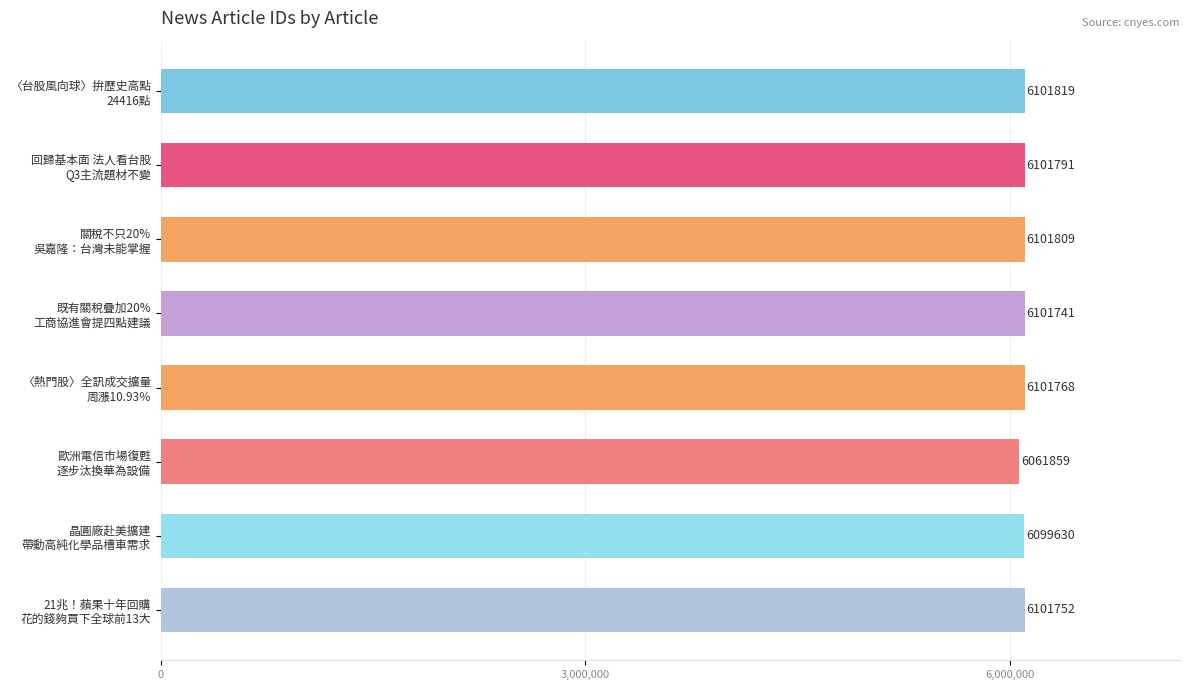

What is the greatest value displayed?

6101819